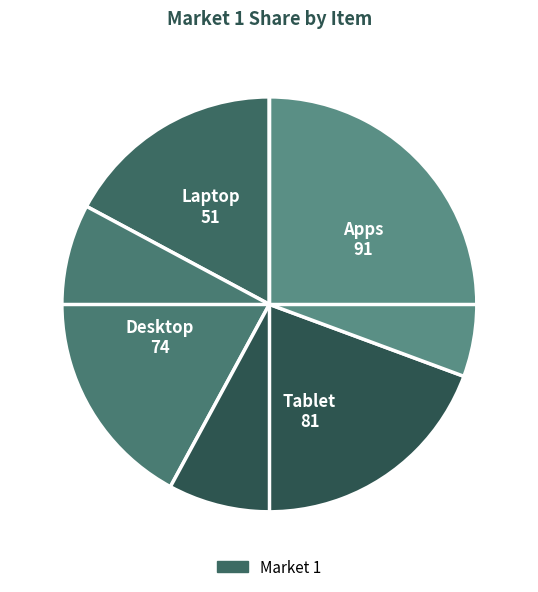

How many slices are in this pie chart?

4